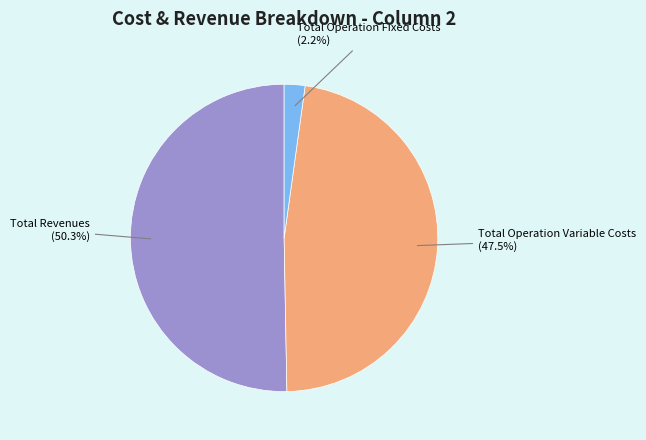

Rank the categories by value from lowest to highest.

Total Operation Fixed Costs, Total Operation Variable Costs, Total Revenues